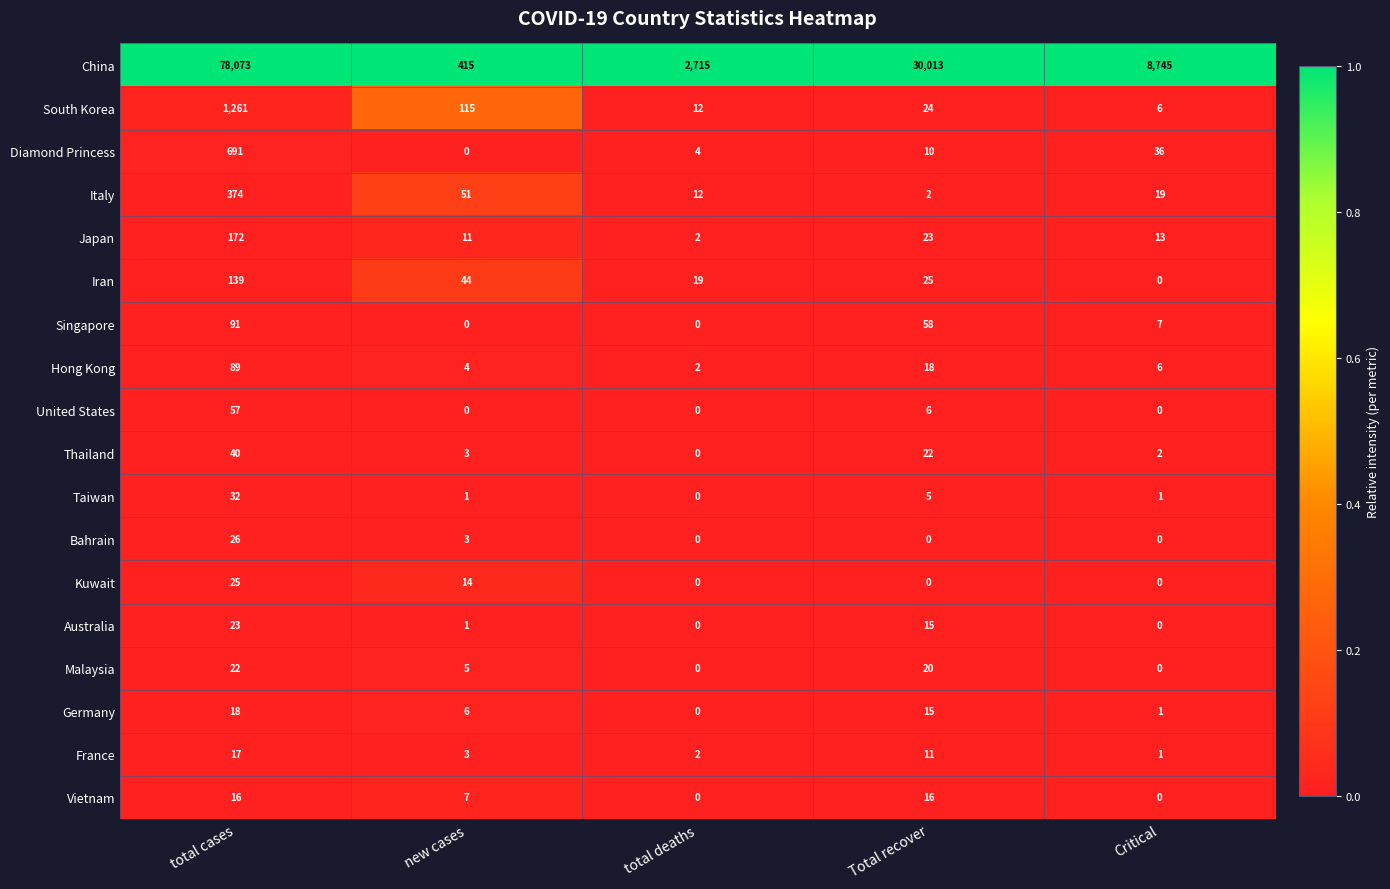

Count the number of data series in this chart.

18